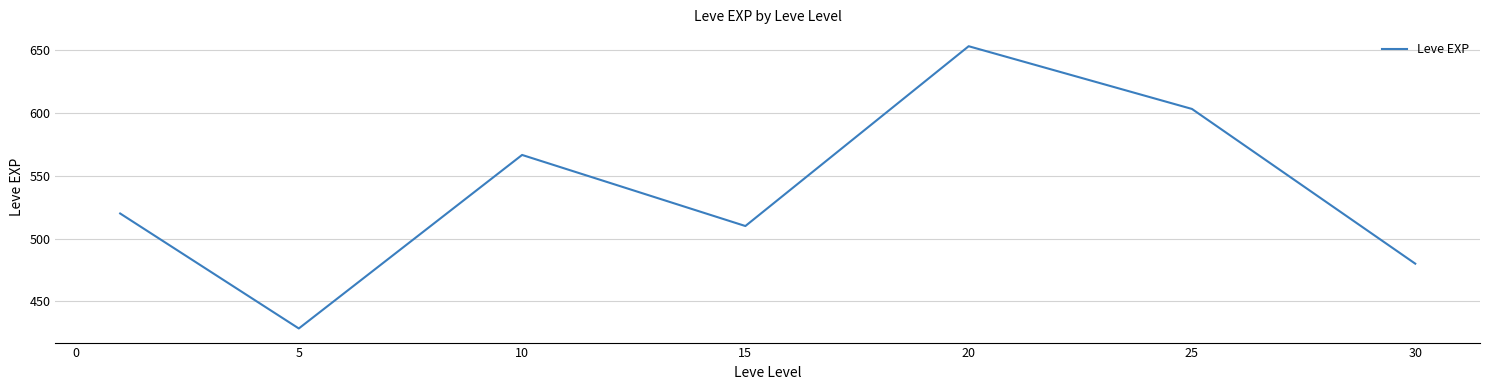

Reading left to right, what are all the values shown in this chart?

520.0	428.3	566.7	510.0	653.3	603.3	480.0